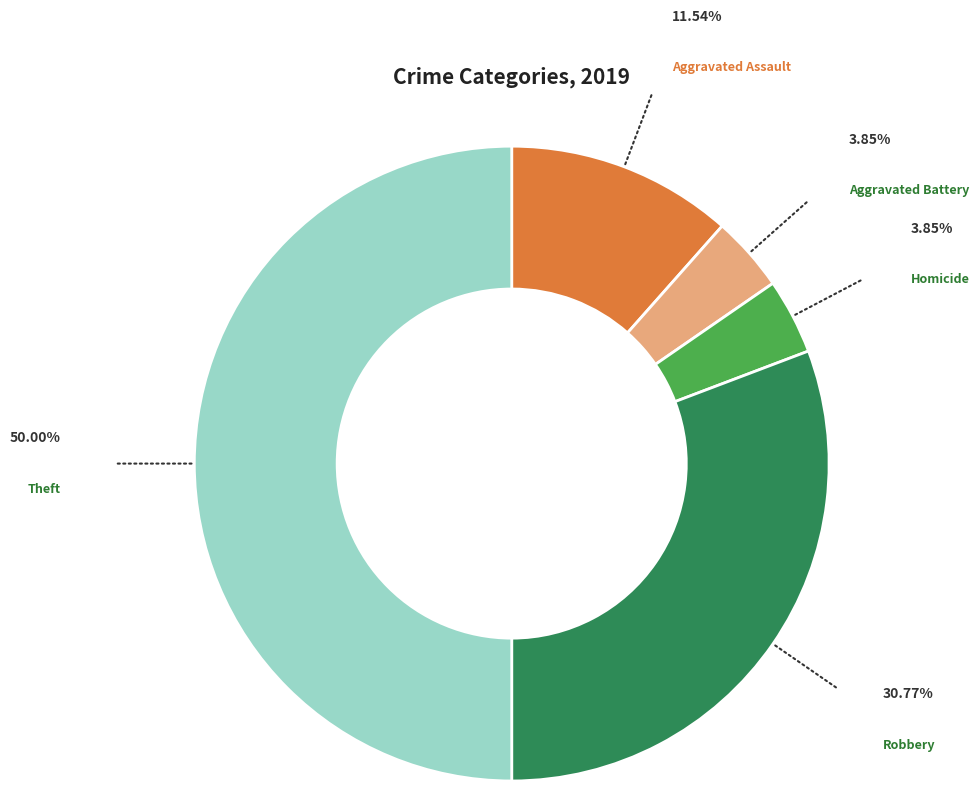

Does any single category account for the majority?

No